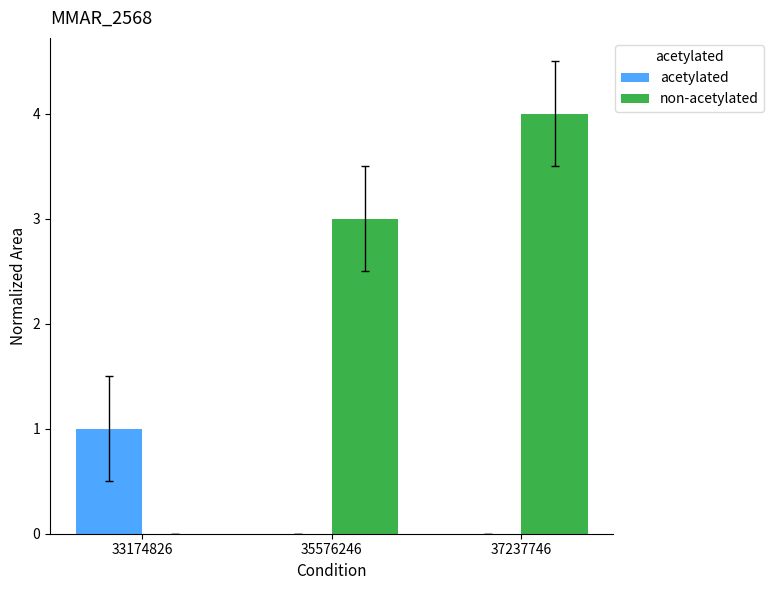

Are the bars grouped side by side (vs. stacked)?

Yes